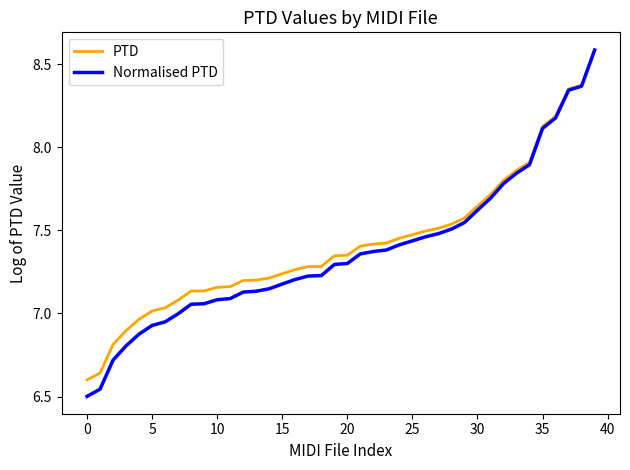

What is the maximum value for Normalised PTD?

8.6